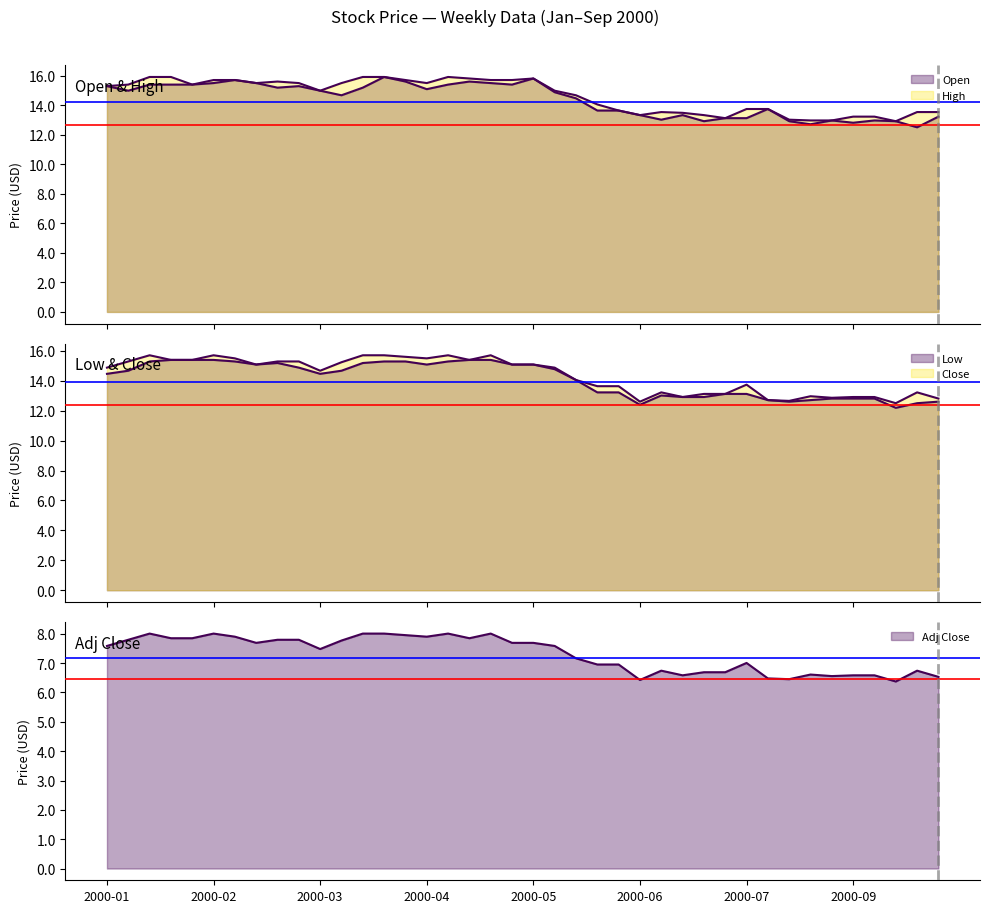

At which category does the chart reach its peak across all series?

2000-04-01